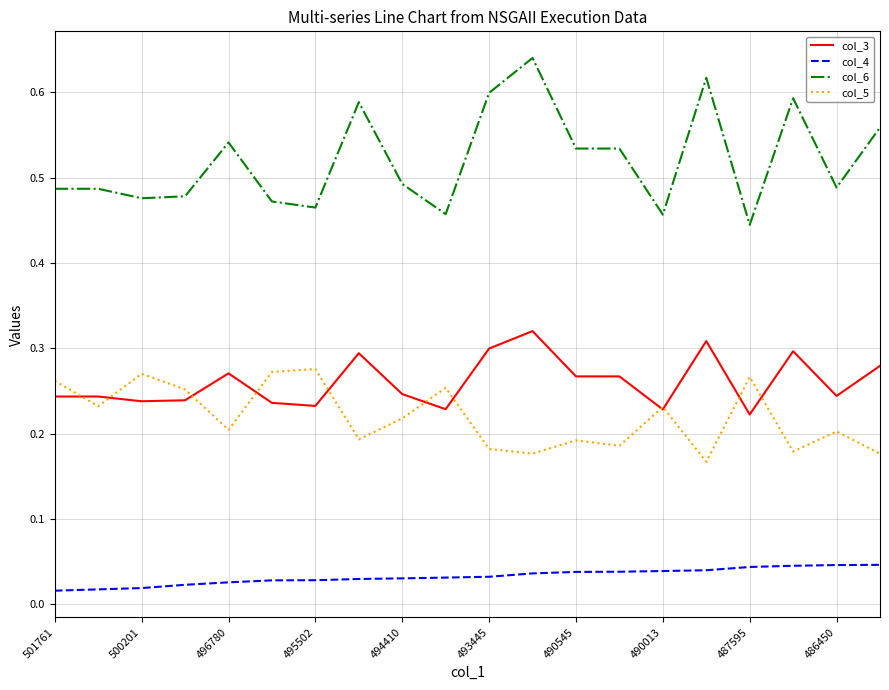

Rank the series by their maximum value, from lowest to highest.

col_4, col_5, col_3, col_6